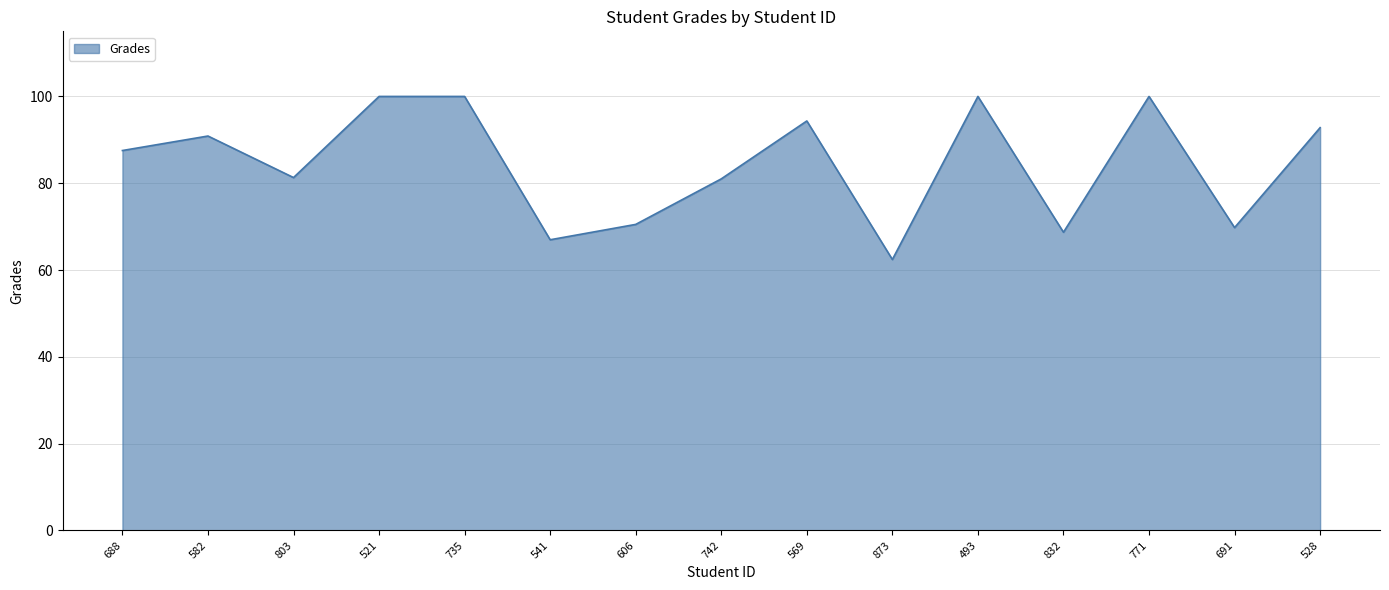

What is the maximum value shown in the chart?

100.0